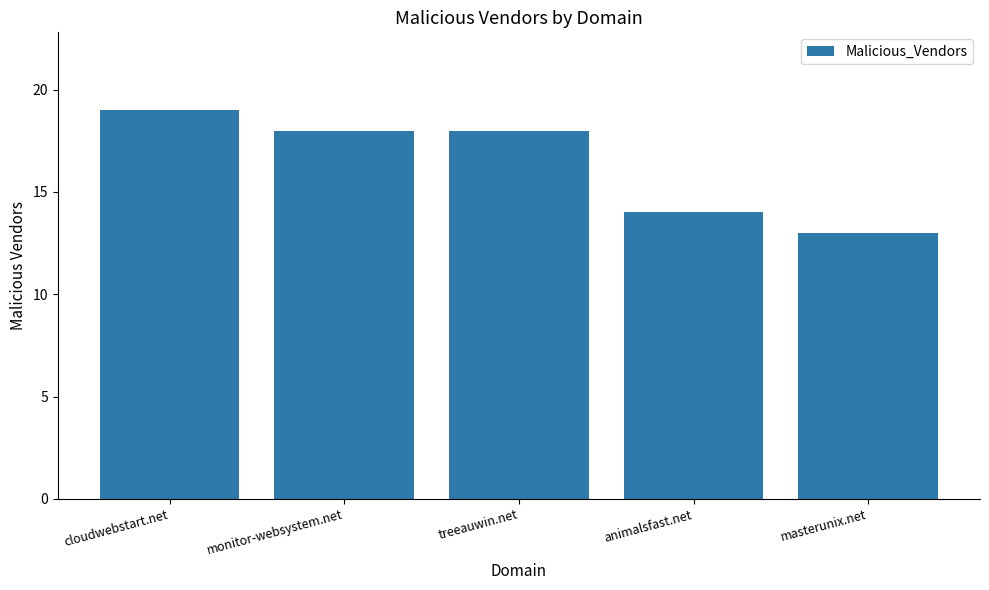

How many categories are shown in the chart?

5